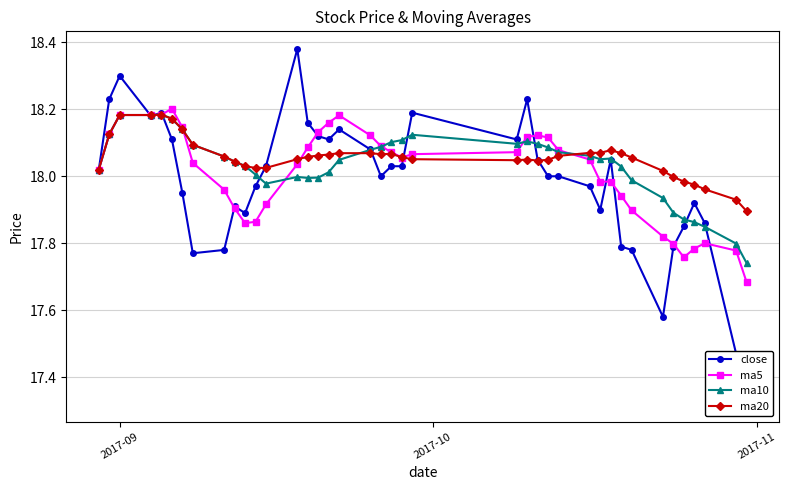

Is this an area chart (filled region under the line)?

No